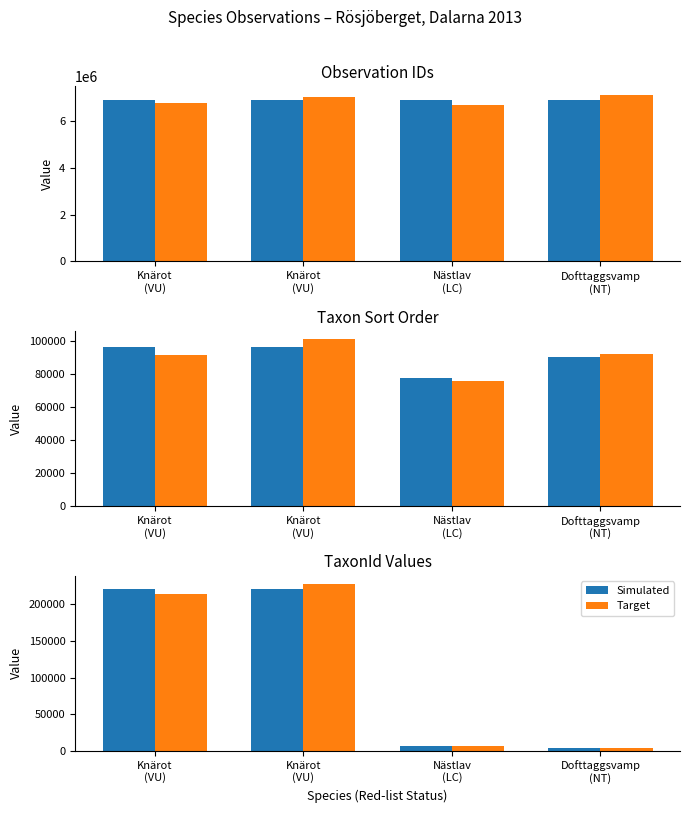

Which has a higher value, Dofttaggsvamp
(NT) or Knärot
(VU)?

Knärot
(VU)